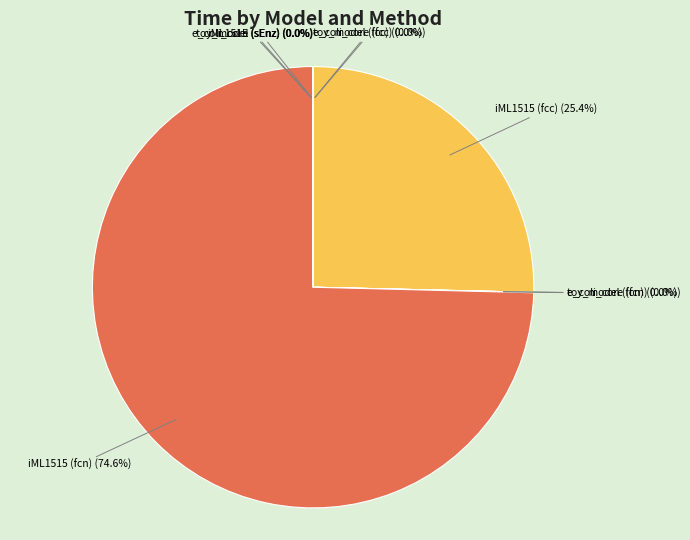

Is there any slice that represents more than half of the pie?

Yes